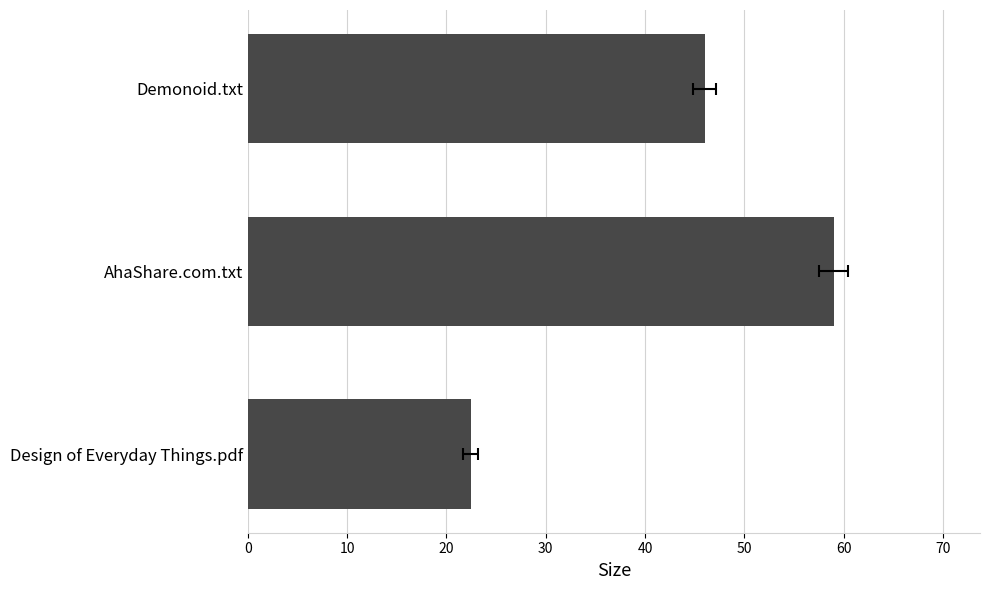

What is the difference between the maximum and minimum values?

36.6